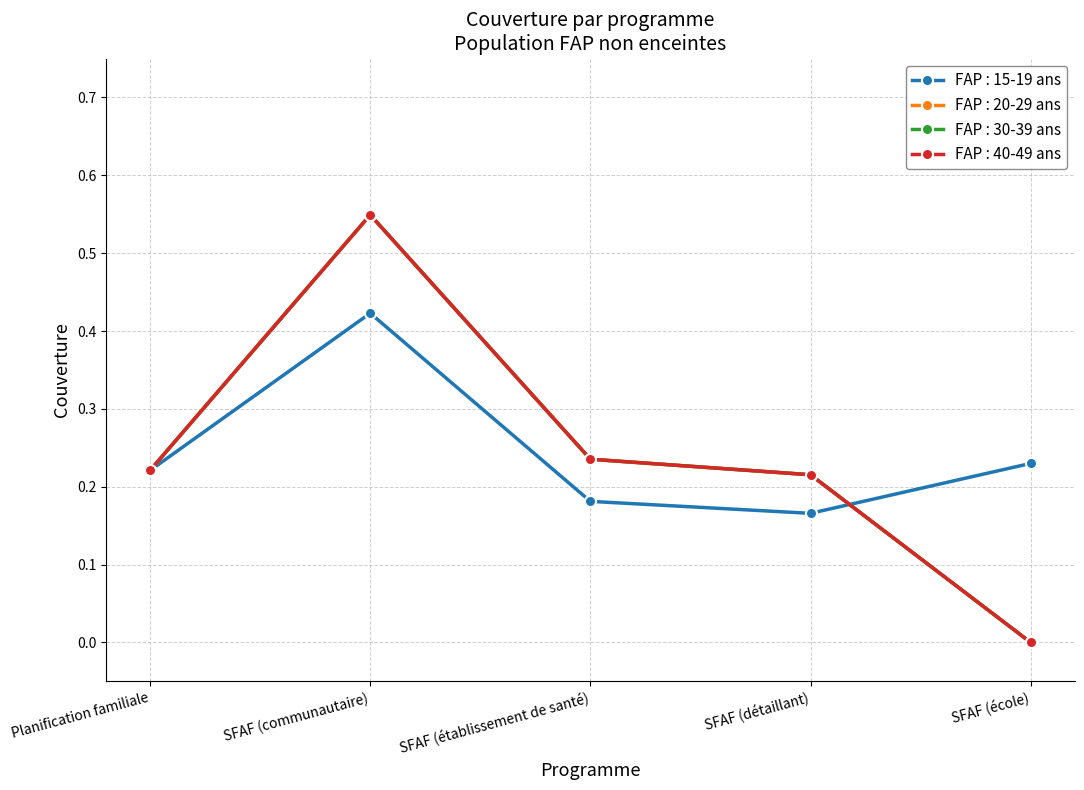

Which label corresponds to the largest value in the chart?

SFAF (communautaire)